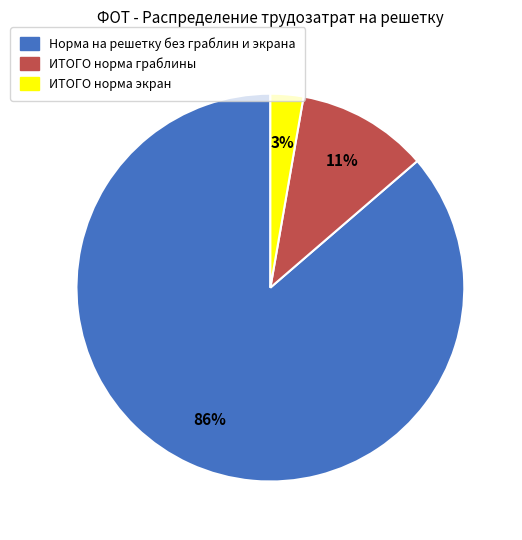

What is the ratio of the value at ИТОГО норма экран to the value at ИТОГО норма граблины?

0.3